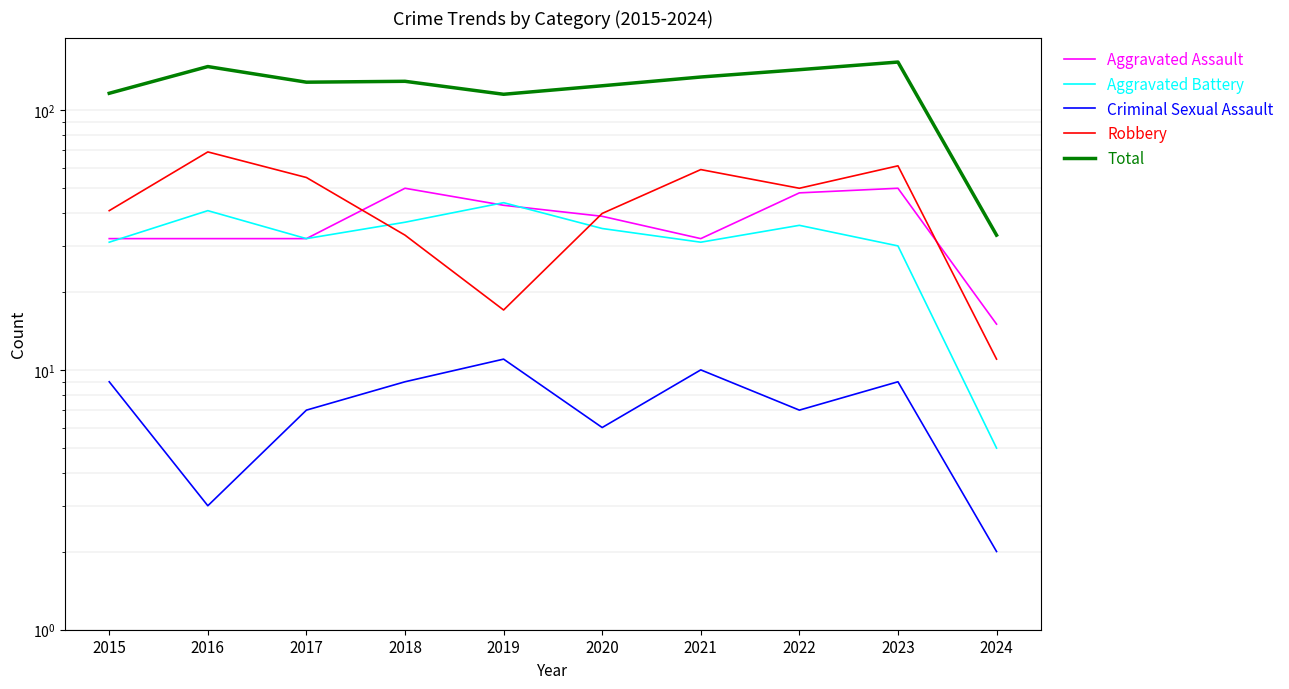

What is the value of the Aggravated Battery point at the 9th from the left?

30